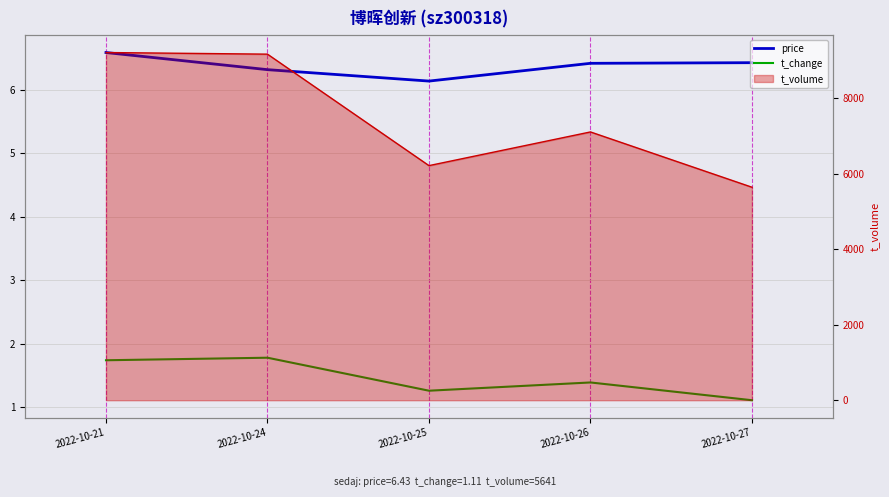

What is the sum of all t_change values?

7.3